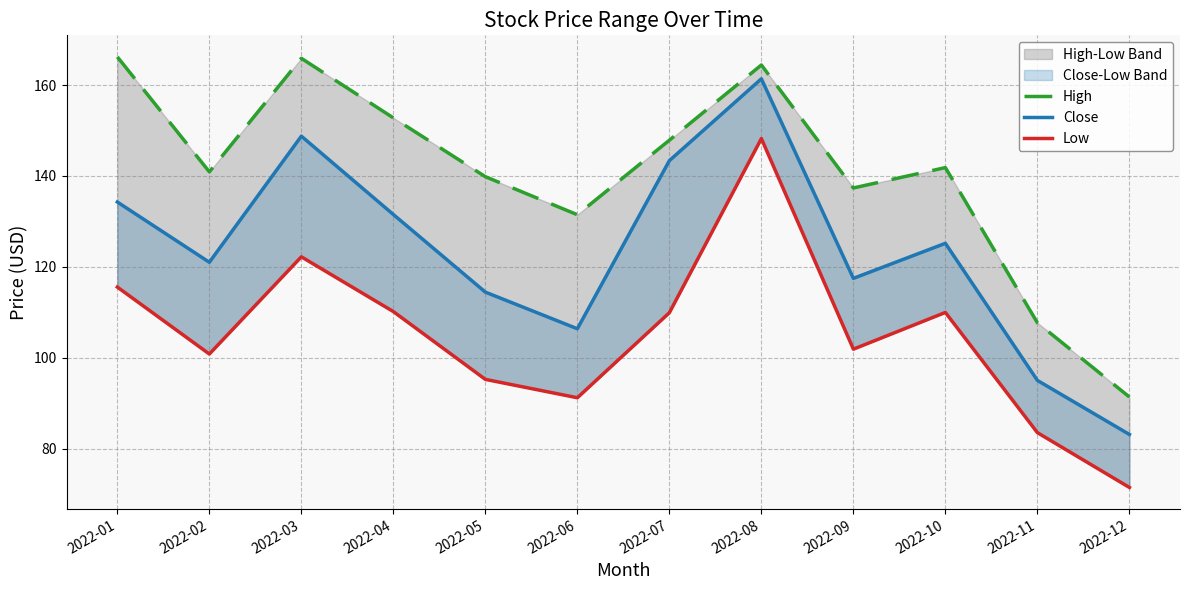

True or false: Low and Close intersect in this chart.

False